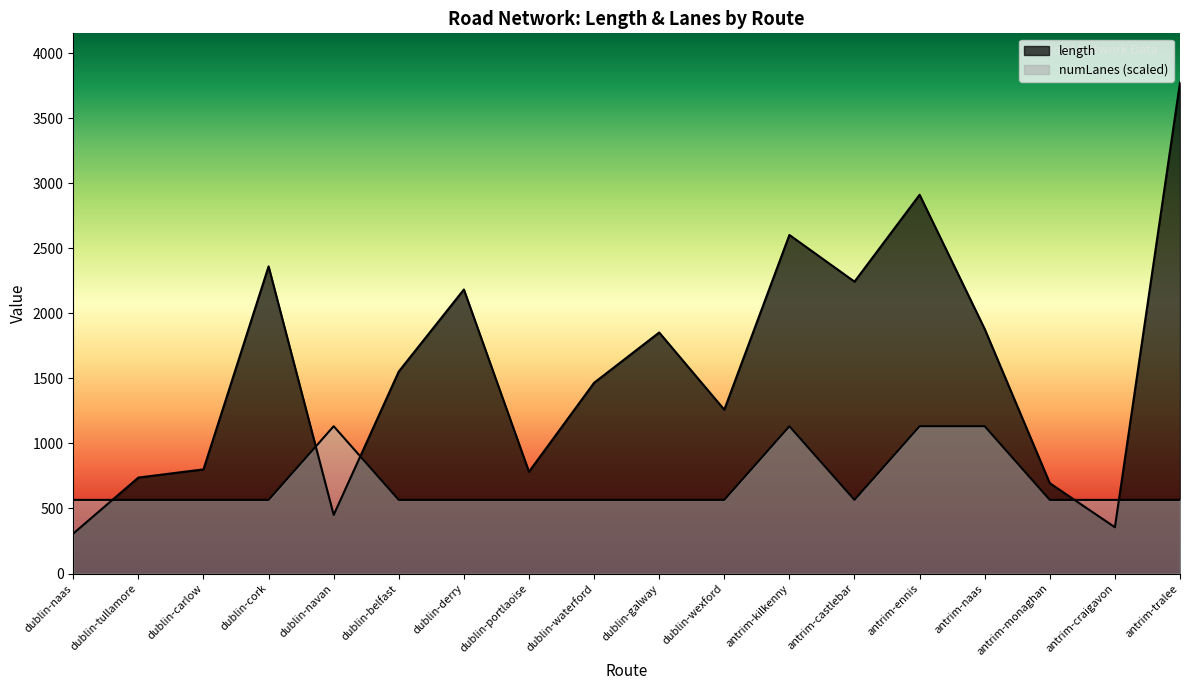

Reading left to right, extract all data points from this chart.

length: 307.4	737.8	800.8	2360.6	450.7	1553.0	2183.0	782.6	1466.1	1852.6	1259.4	2602.1	2243.2	2911.0	1879.7	694.5	356.0	3774.1
numLanes: 566.1	566.1	566.1	566.1	1132.2	566.1	566.1	566.1	566.1	566.1	566.1	1132.2	566.1	1132.2	1132.2	566.1	566.1	566.1